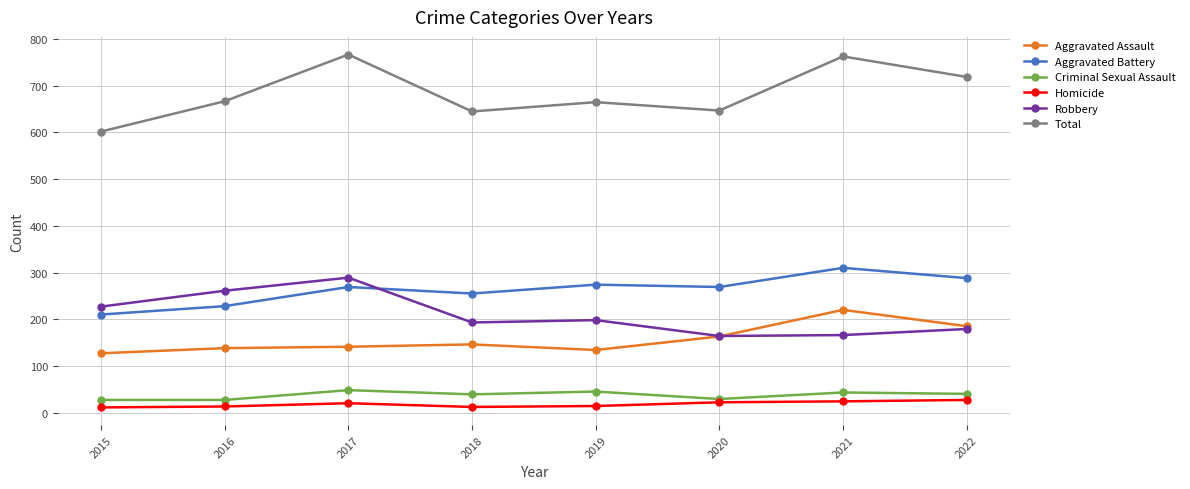

Does the chart have visible grid lines?

Yes